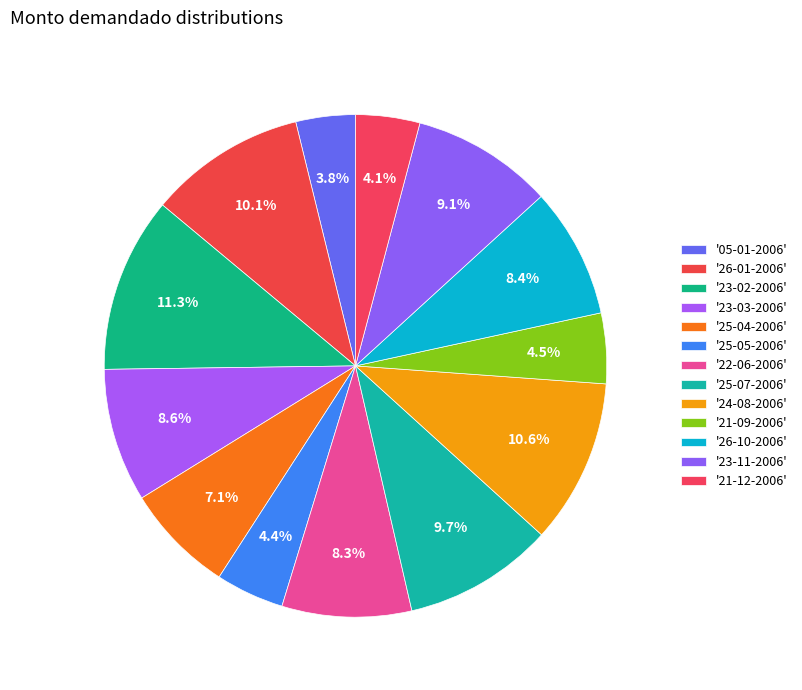

Count the number of slices in the pie.

13